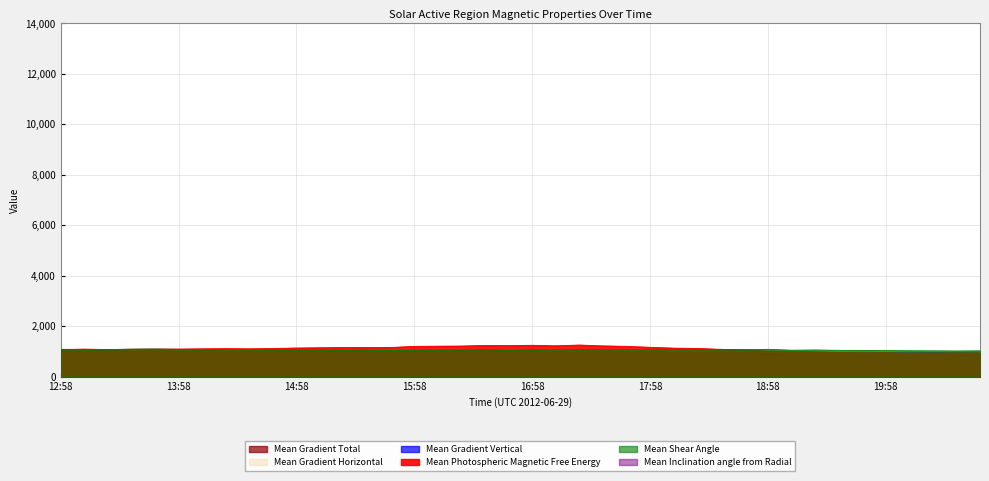

How many data points in Mean Shear Angle are above 1064?

21